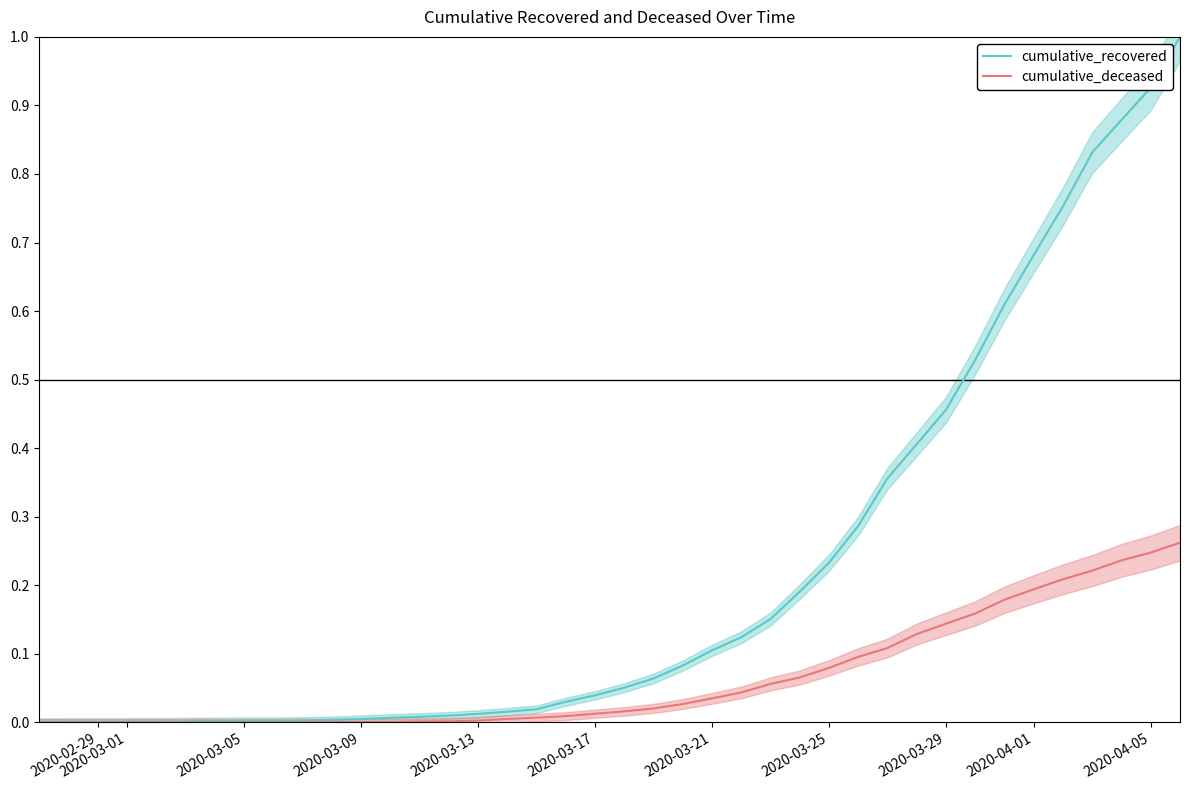

True or false: cumulative_recovered and cumulative_deceased intersect in this chart.

False